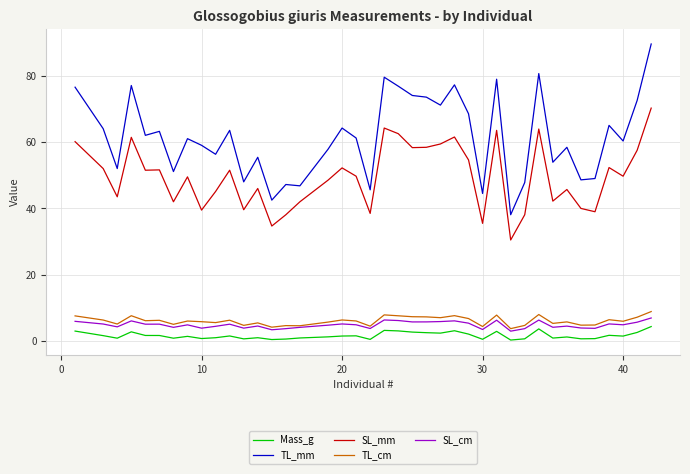

Does the chart display data point markers on the line(s)?

No